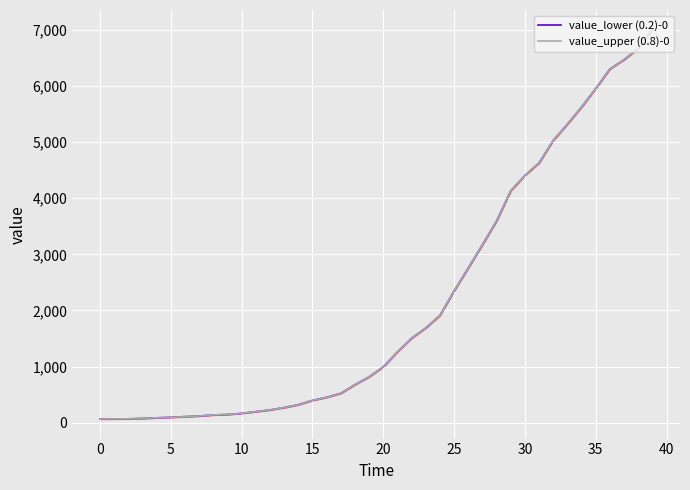

What value does the value_lower (0.2)-0 series have at 21, to the nearest 50?

1250